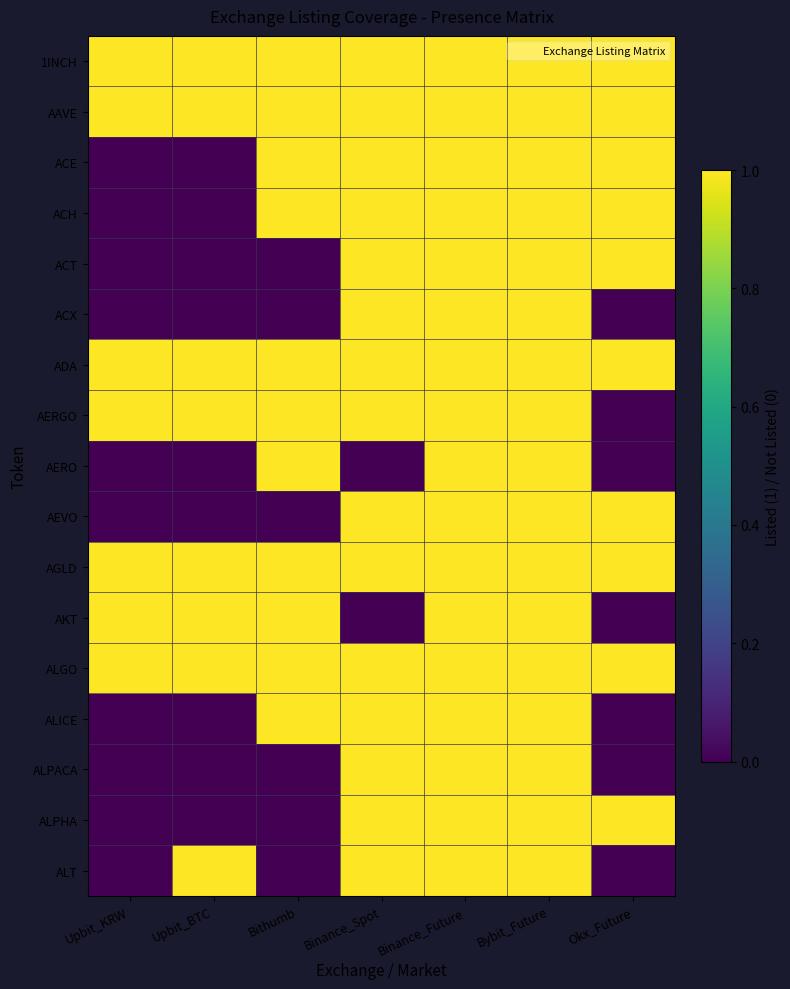

What is the total value across all series at Okx_Future?

10